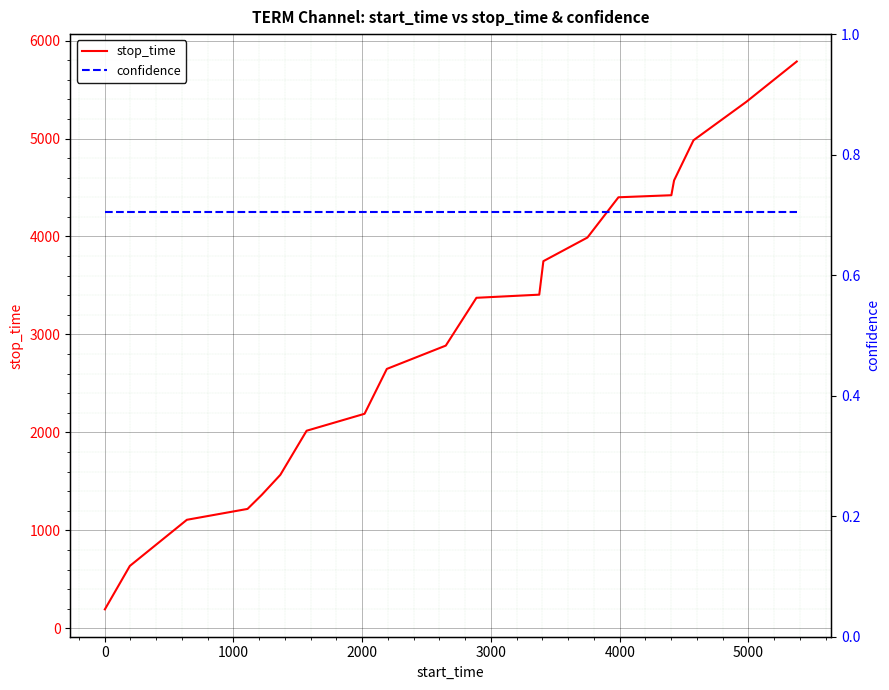

What is the minimum value for stop_time?

194